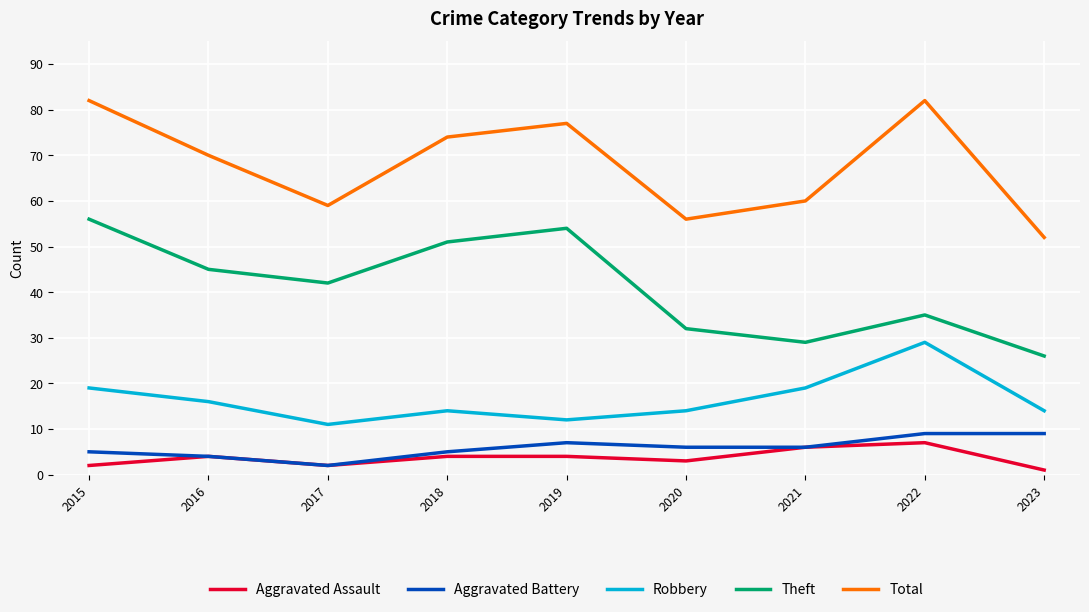

What are all the series names shown in the legend?

Aggravated Assault, Aggravated Battery, Robbery, Theft, Total